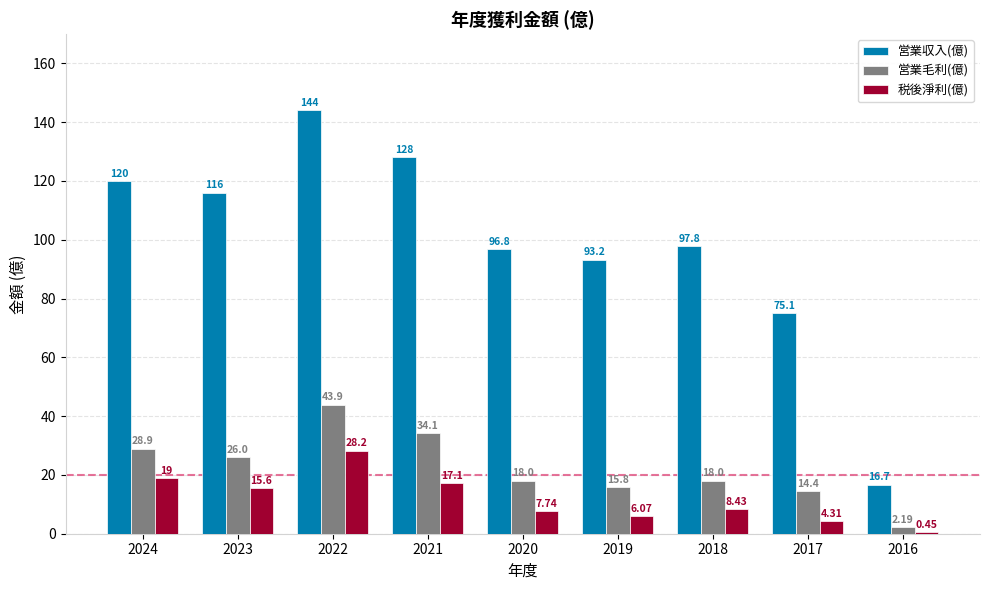

Between 2022 and 2018, which series saw the biggest shift?

営業収入(億)